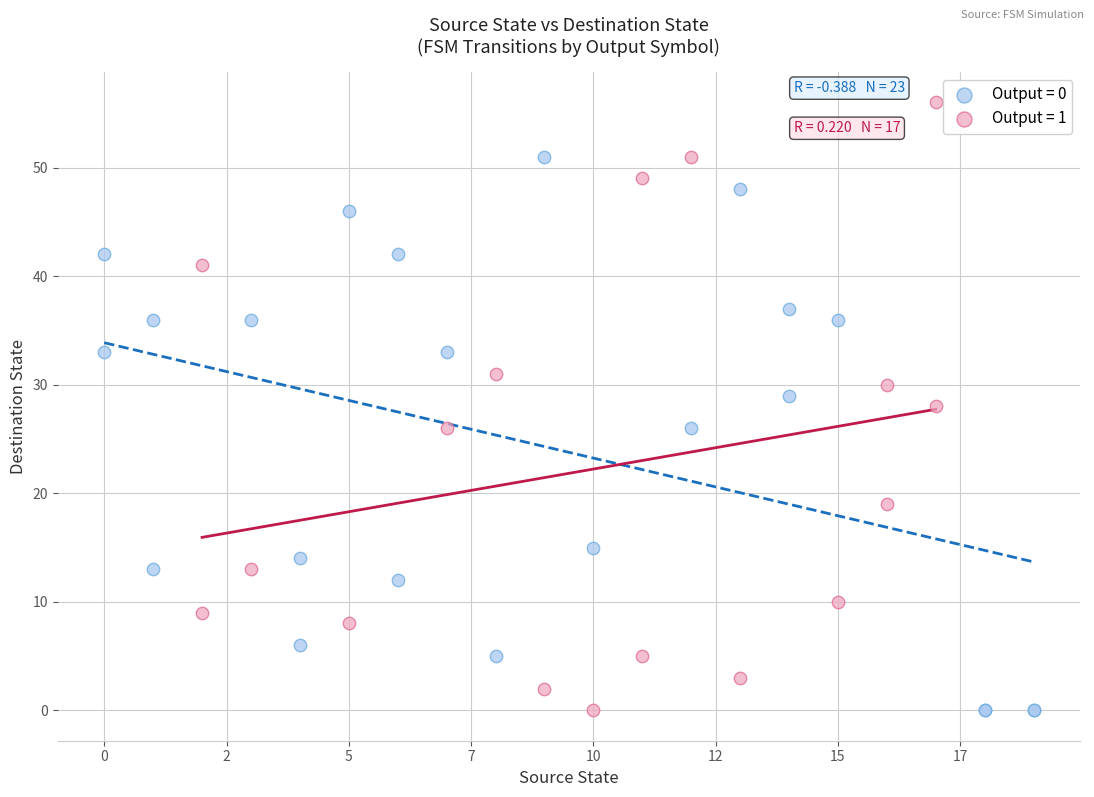

Which series contains the highest Y value?

Output = 1